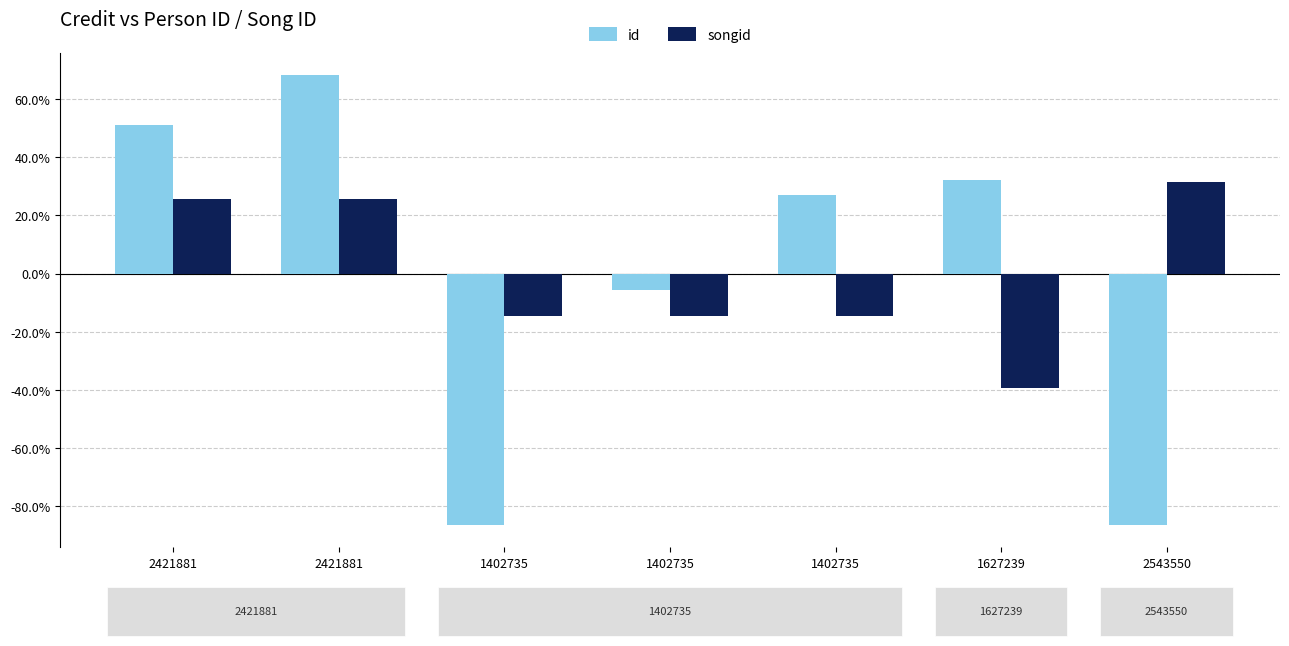

Reading left to right, extract all data points from this chart.

id: 2421881=0.5	2421881=0.7	1402735=-0.9	1402735=-0.1	1402735=0.3	1627239=0.3	2543550=-0.9
songid: 2421881=0.3	2421881=0.3	1402735=-0.1	1402735=-0.1	1402735=-0.1	1627239=-0.4	2543550=0.3